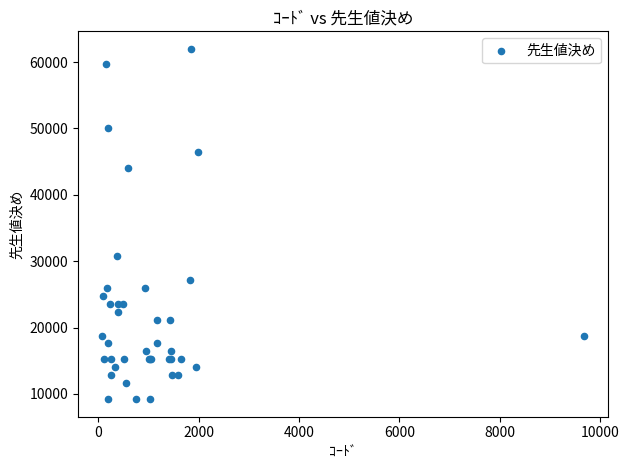

What Y value in the scatter plot is closest to 35600?

30800